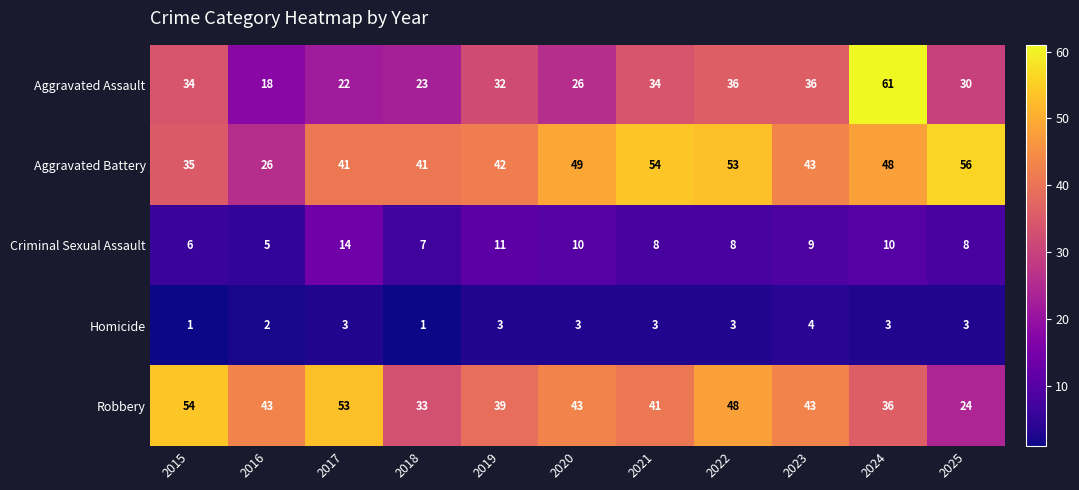

Which series has the widest spread of values?

Aggravated Assault